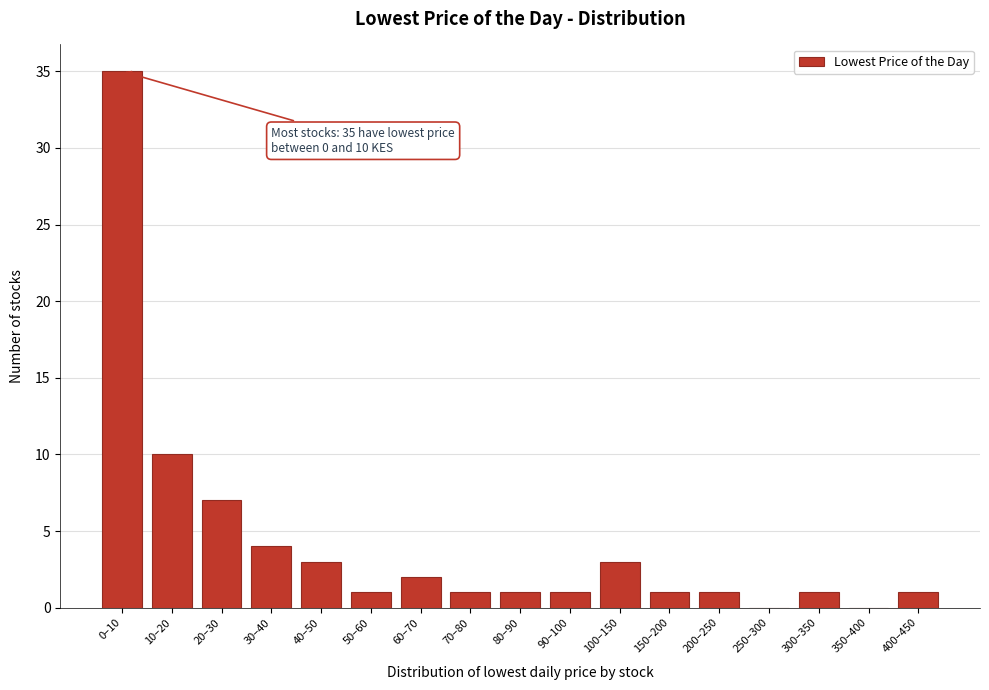

Reading left to right, what are all the values shown in this chart?

0–10=35	10–20=10	20–30=7	30–40=4	40–50=3	50–60=1	60–70=2	70–80=1	80–90=1	90–100=1	100–150=3	150–200=1	200–250=1	250–300=0	300–350=1	350–400=0	400–450=1